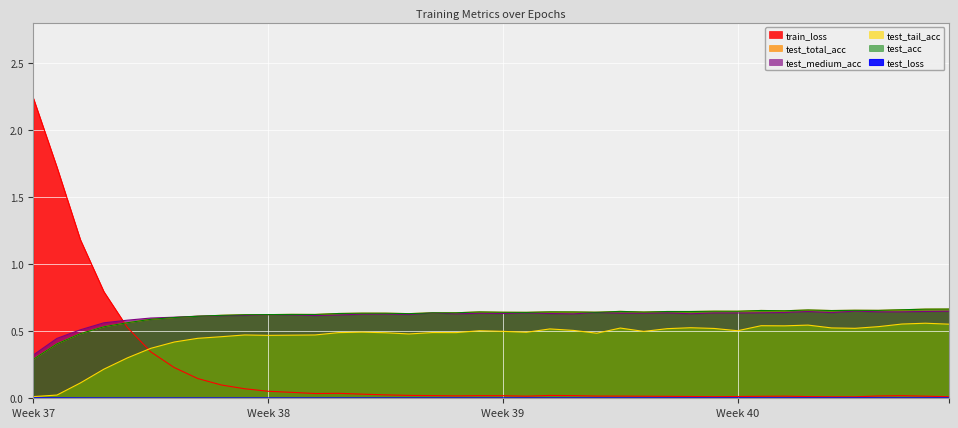

List the series in order of their peak value, lowest first.

test_loss, test_tail_acc, test_medium_acc, test_total_acc, test_acc, train_loss